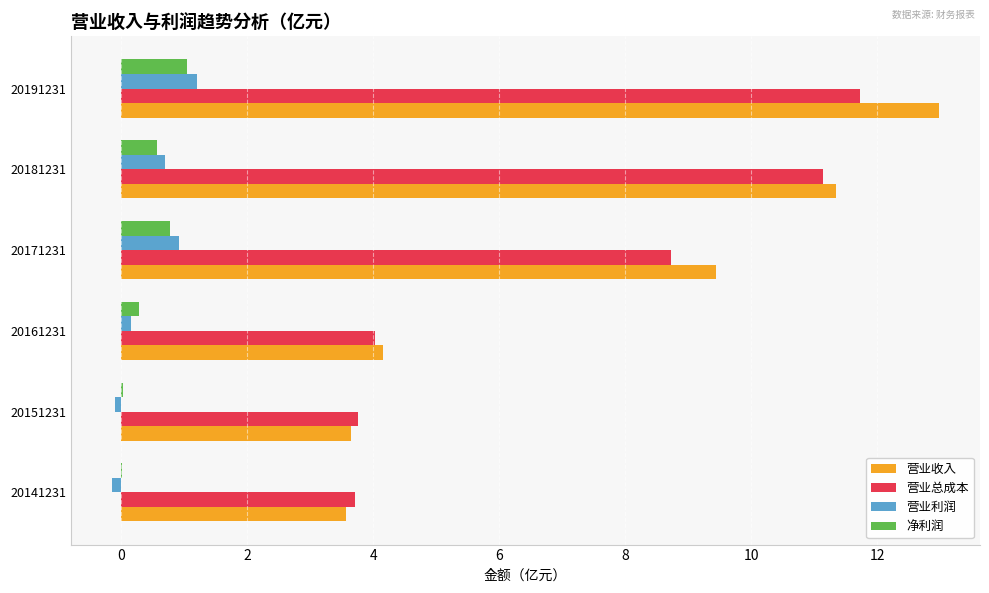

Which series changed the most between 20141231 and 20171231?

营业收入